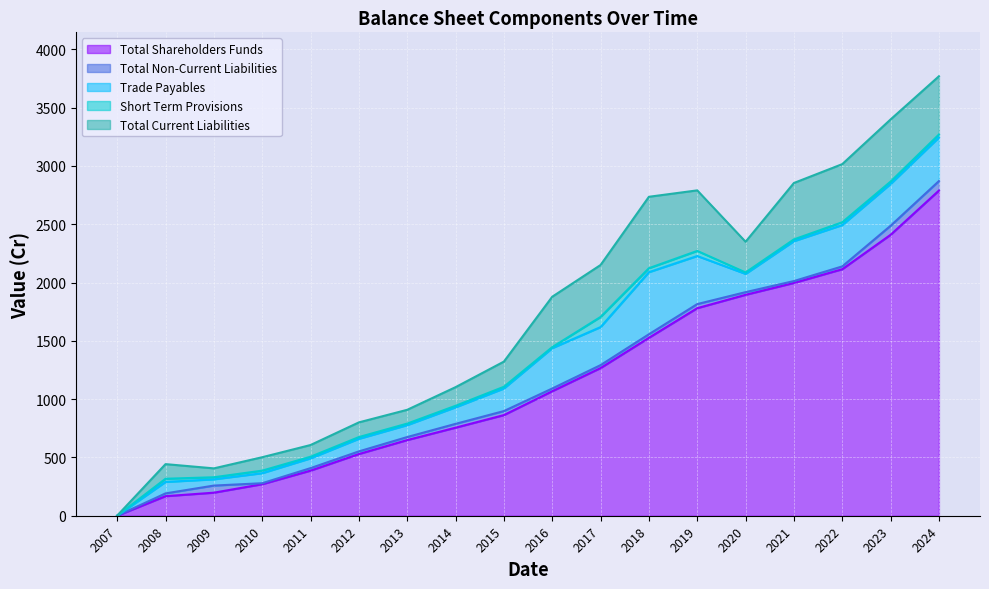

Which series has the largest total across all categories?

Total Shareholders Funds